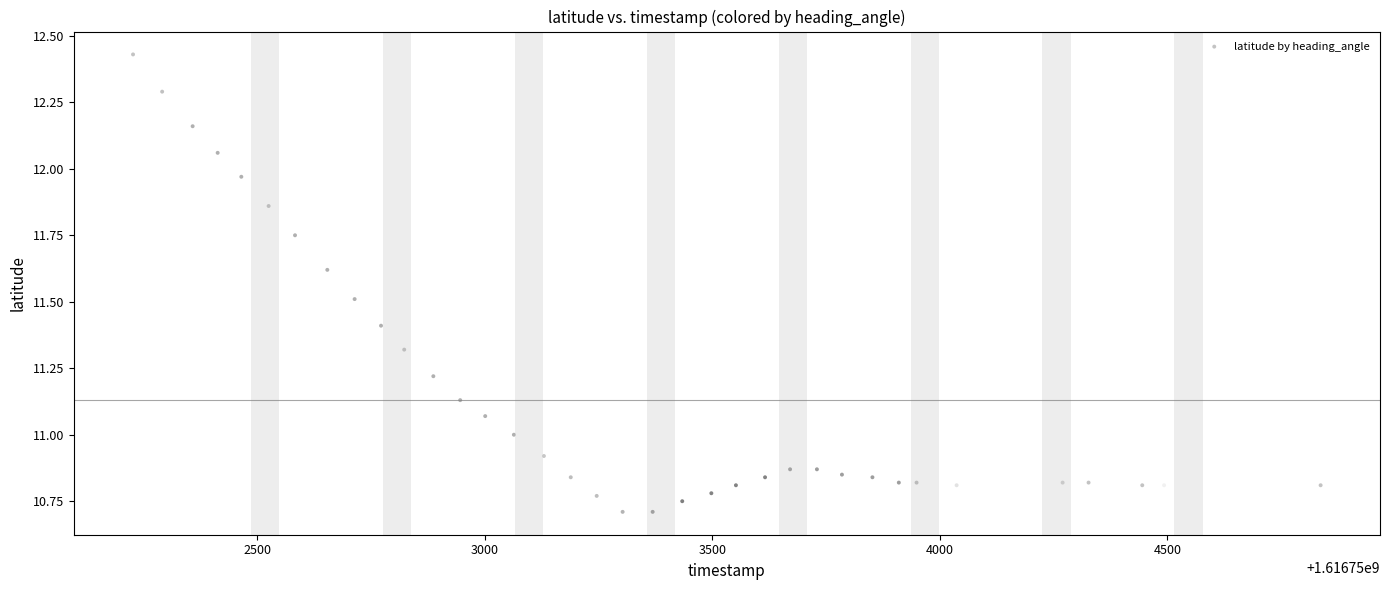

What is the range of X values (max minus min)?

2610.0